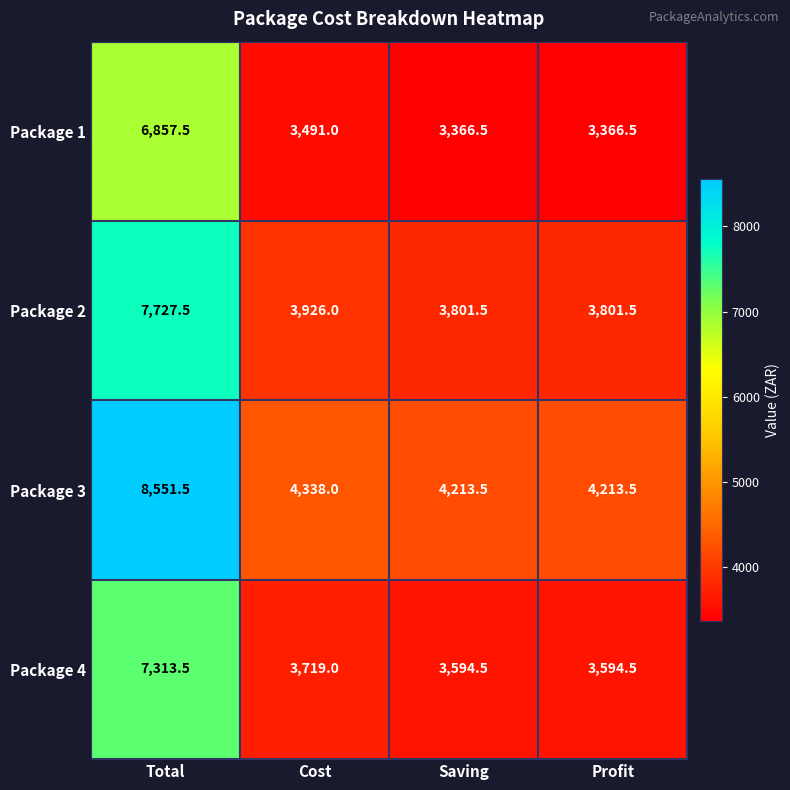

What is the highest value of the Package 2 series?

7727.5